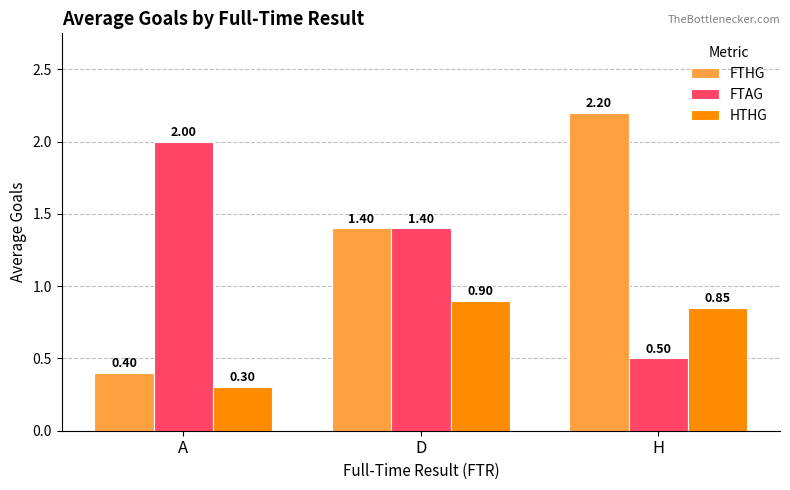

What is the minimum value shown in the chart?

0.3